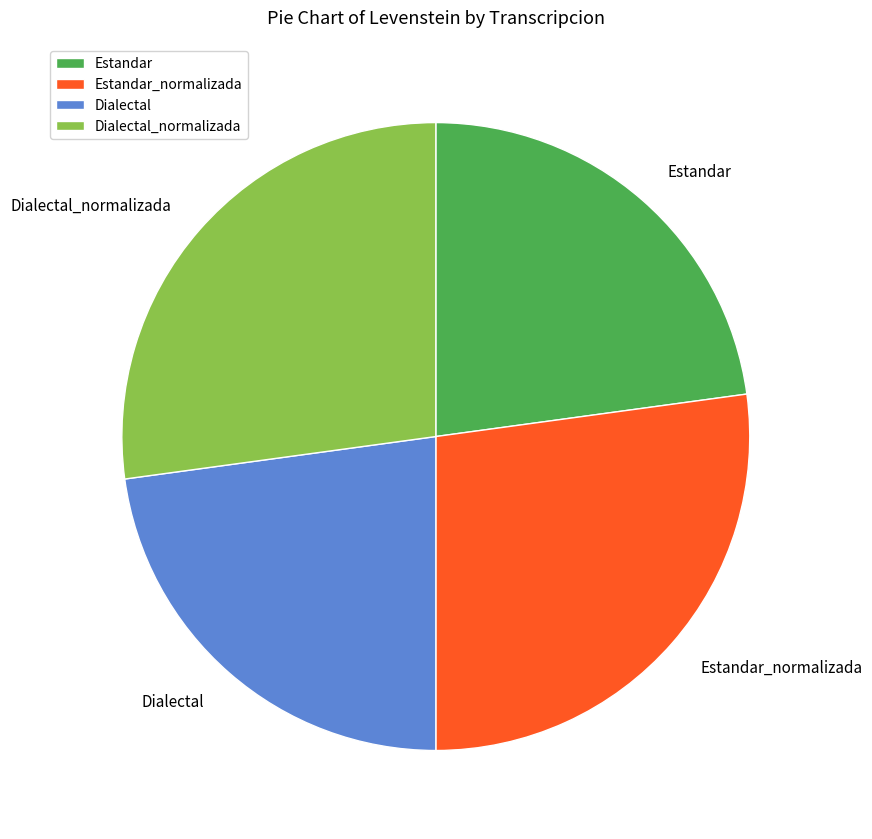

Count the number of slices in the pie.

4